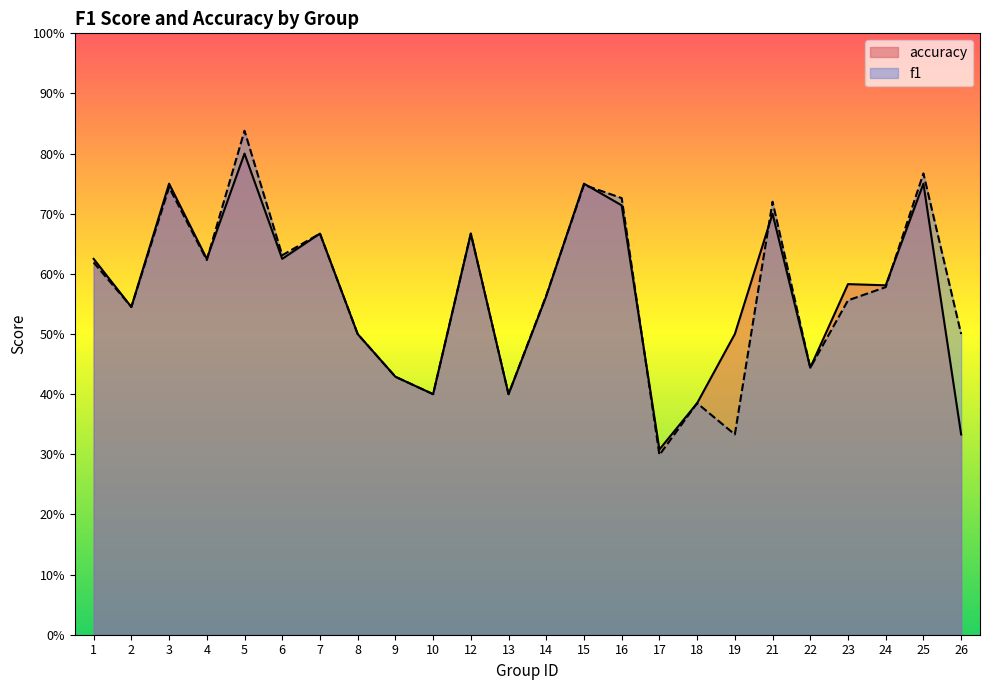

True or false: f1 has a value of 0.2 at 1.

False